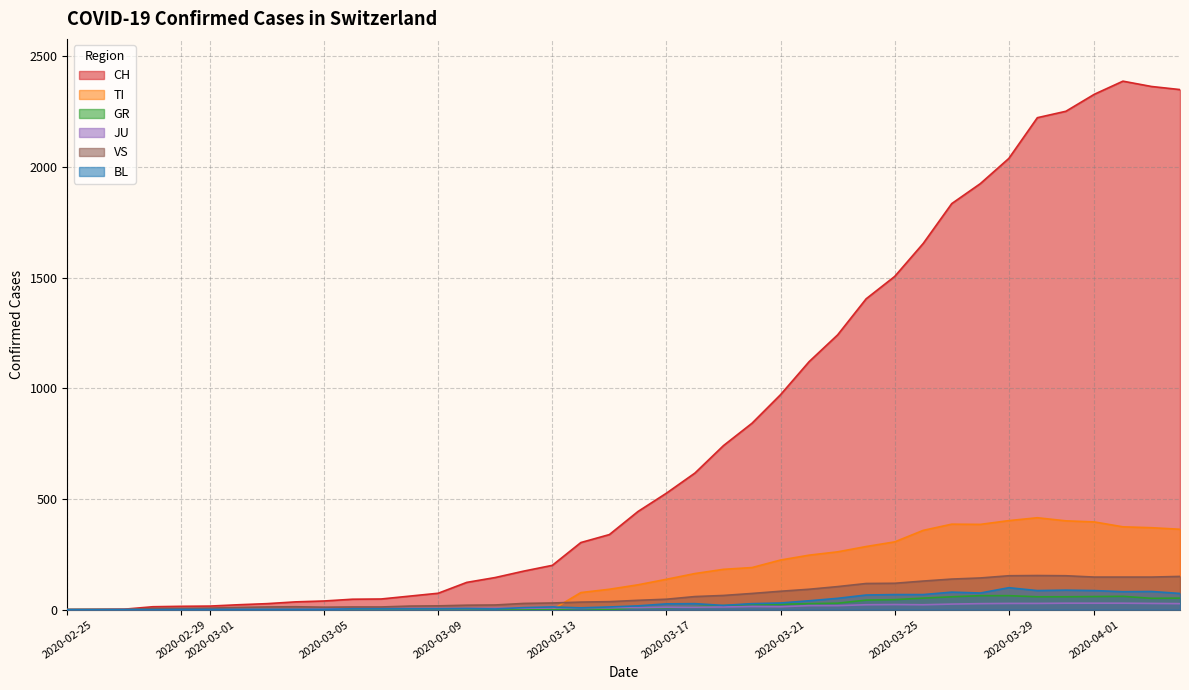

How many categories are shown in the chart?

40